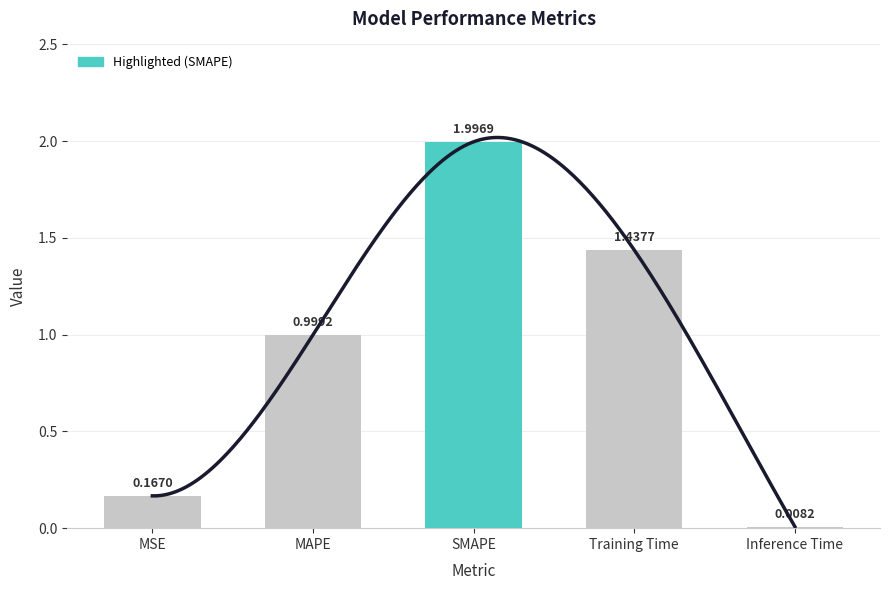

Reading left to right, transcribe all the data shown in this chart.

MSE=0.2	MAPE=1.0	SMAPE=2.0	Training Time=1.4	Inference Time=0.0